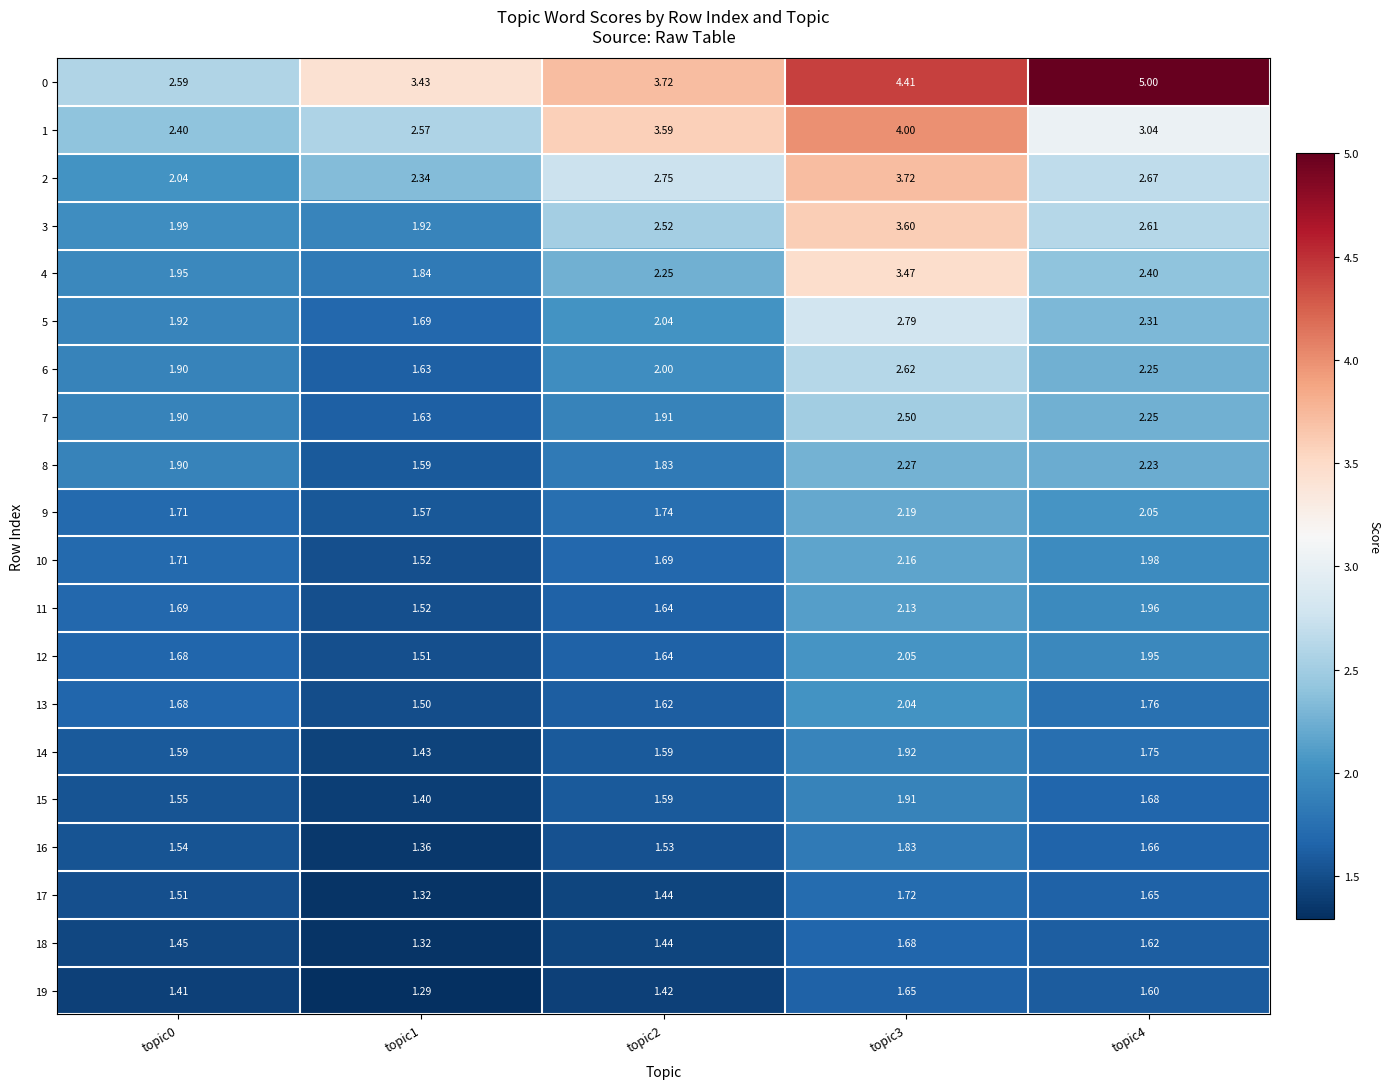

List the series in order of their peak value, lowest first.

19, 18, 17, 16, 15, 14, 13, 12, 11, 10, 9, 8, 7, 6, 5, 4, 3, 2, 1, 0